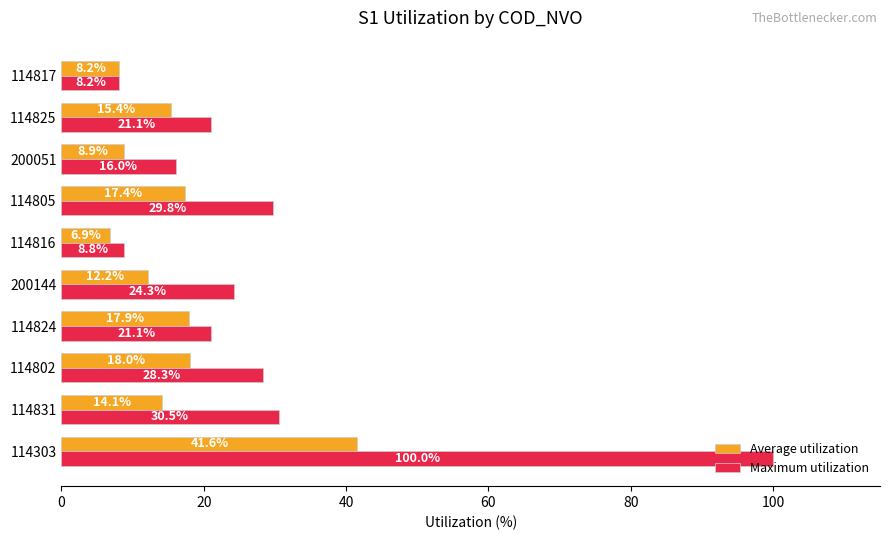

At which category does the chart reach its peak across all series?

114303